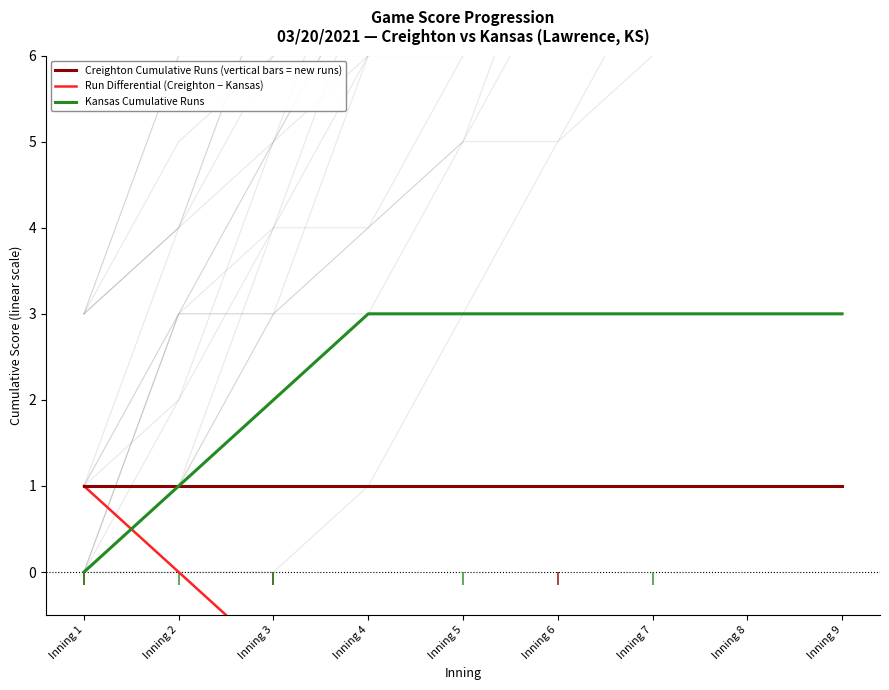

How many times do Run Differential (Creighton − Kansas) and Kansas Cumulative Runs cross each other?

1